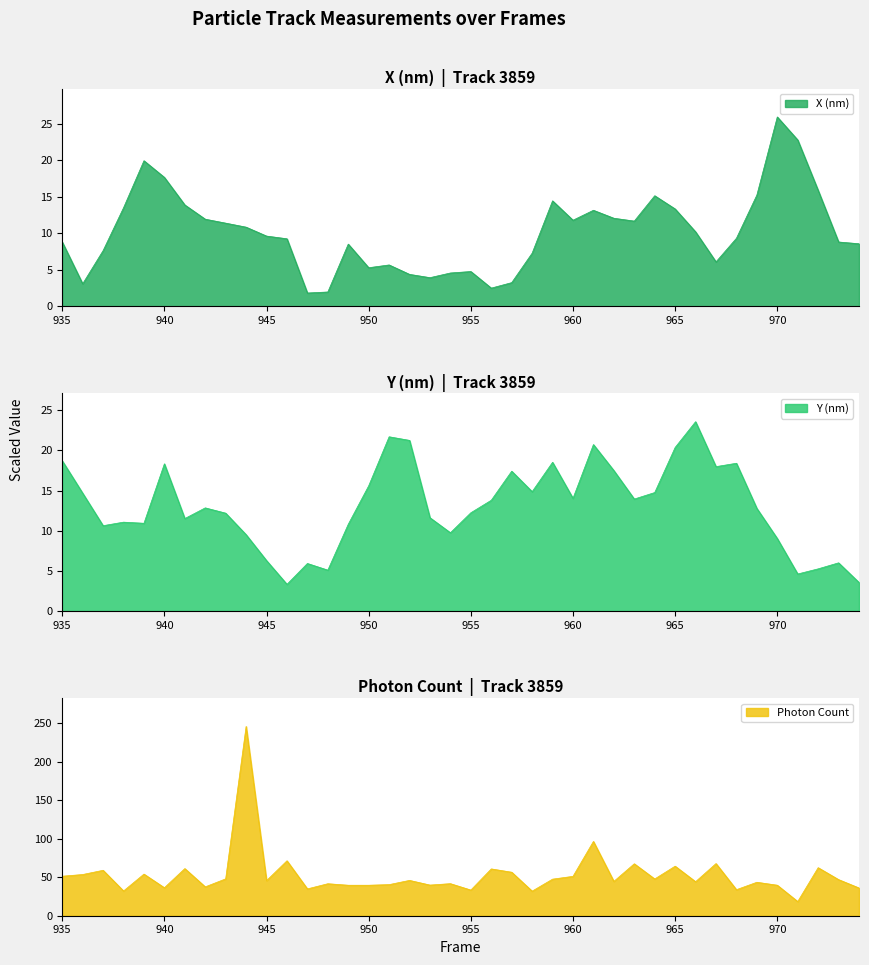

True or false: Y (nm) has more than 0 points higher than both neighbors.

True